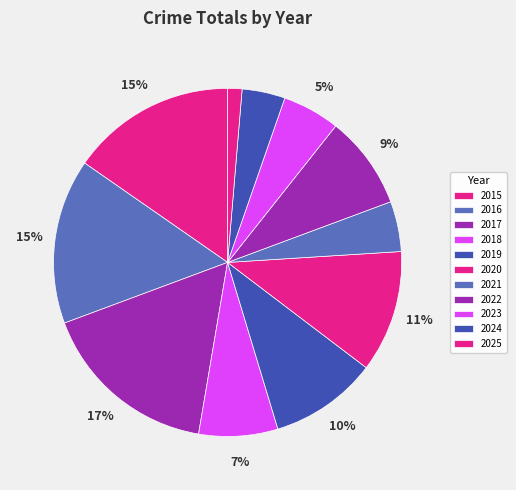

Rank the categories by value from lowest to highest.

2025, 2024, 2021, 2023, 2018, 2022, 2019, 2020, 2015, 2016, 2017